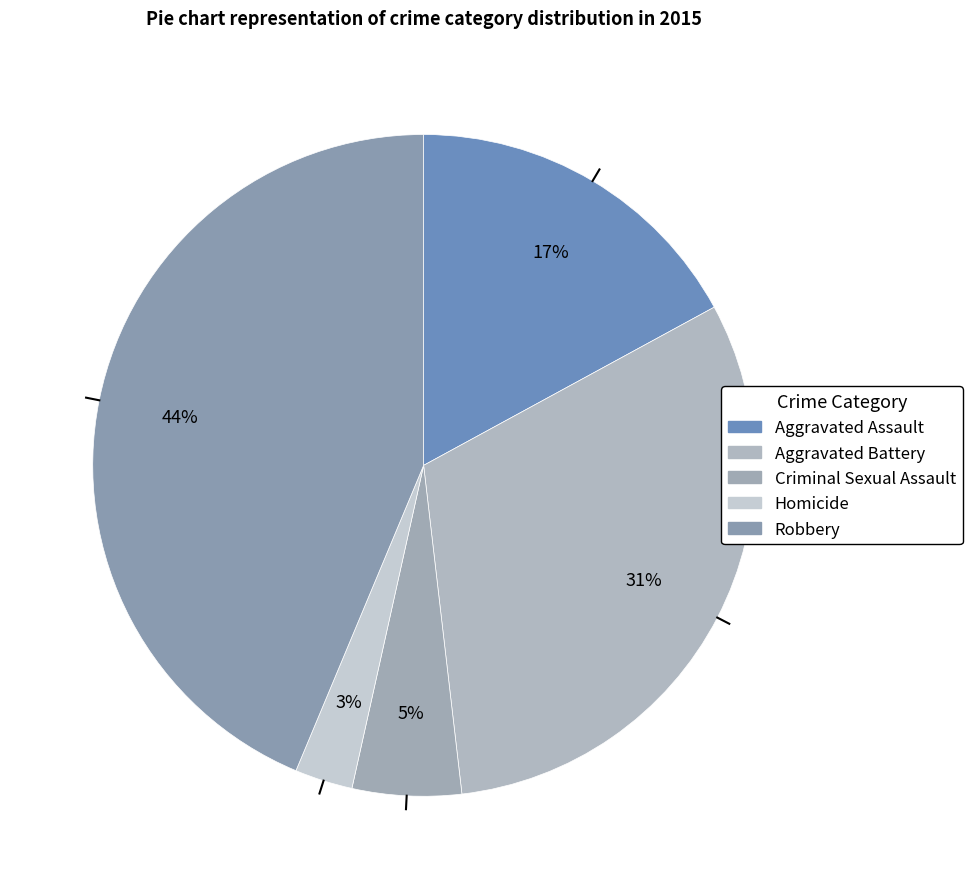

Approximately how many times larger is the value at Homicide compared to Aggravated Assault?

0.2